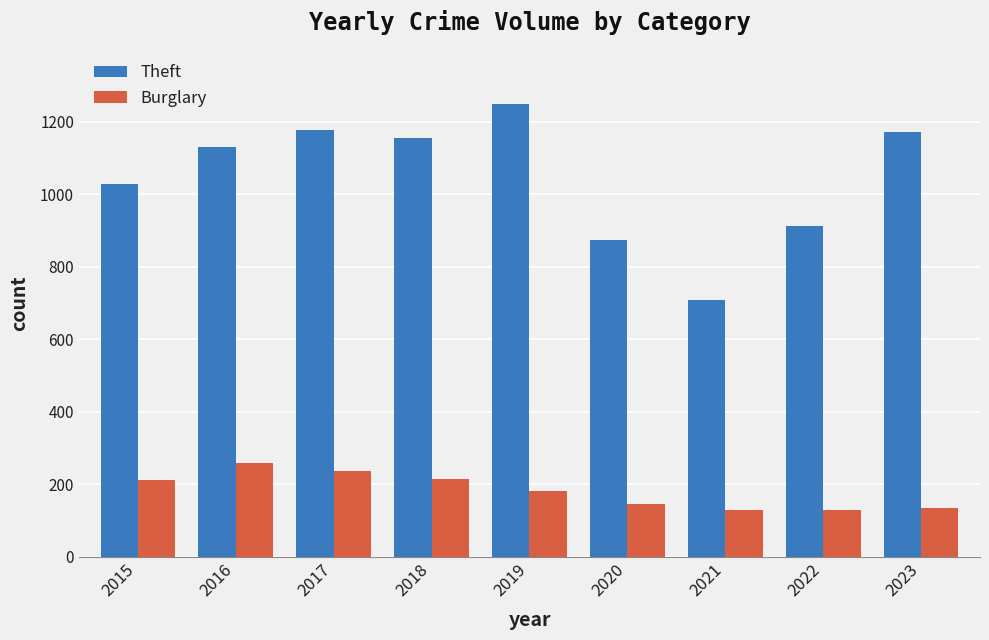

What is the value of the Theft bar at the 4th from the left?

1156